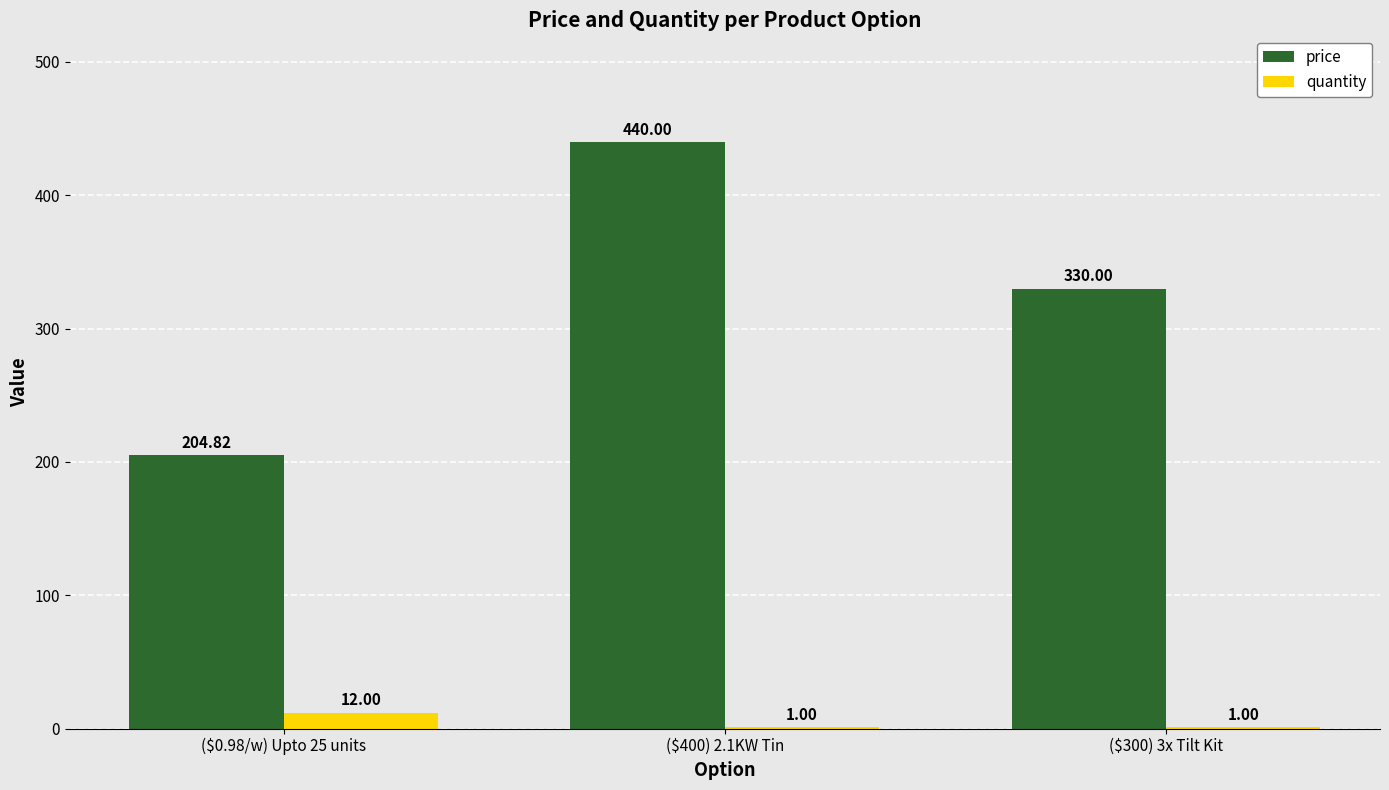

Count the number of data series in this chart.

2